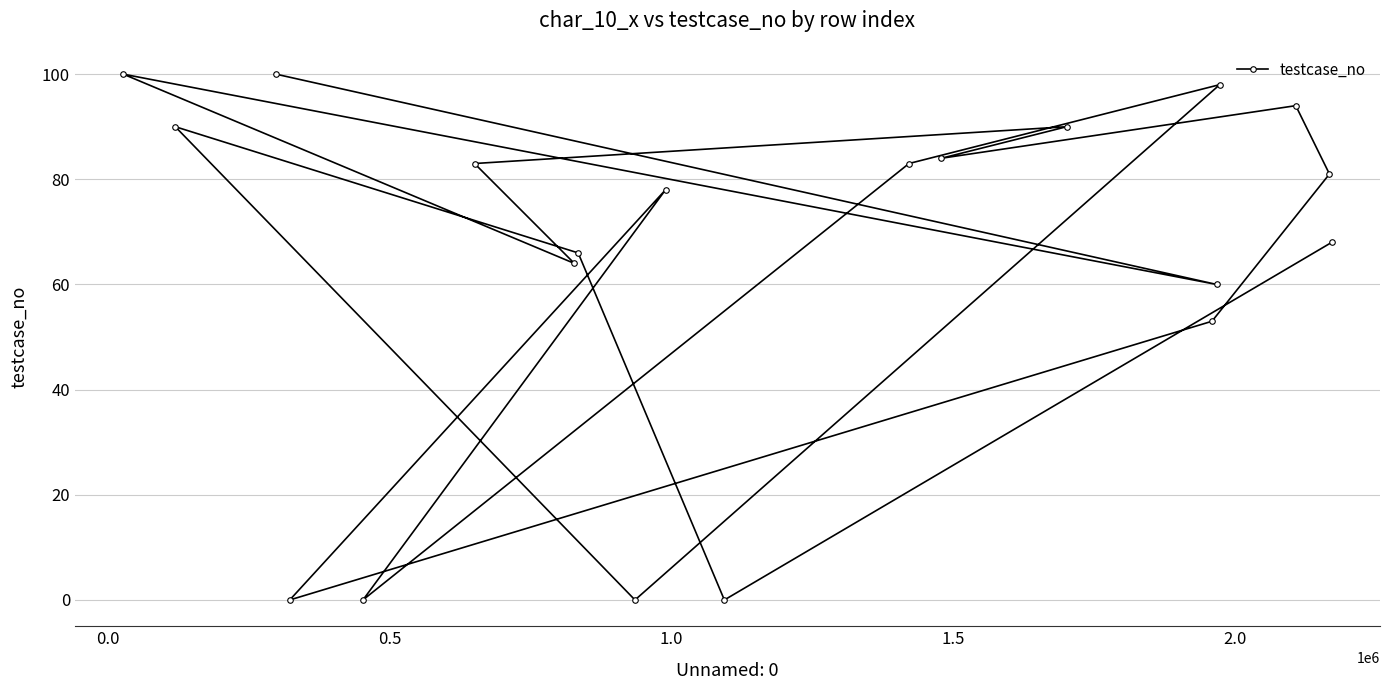

What is the difference between the maximum and minimum values?

100